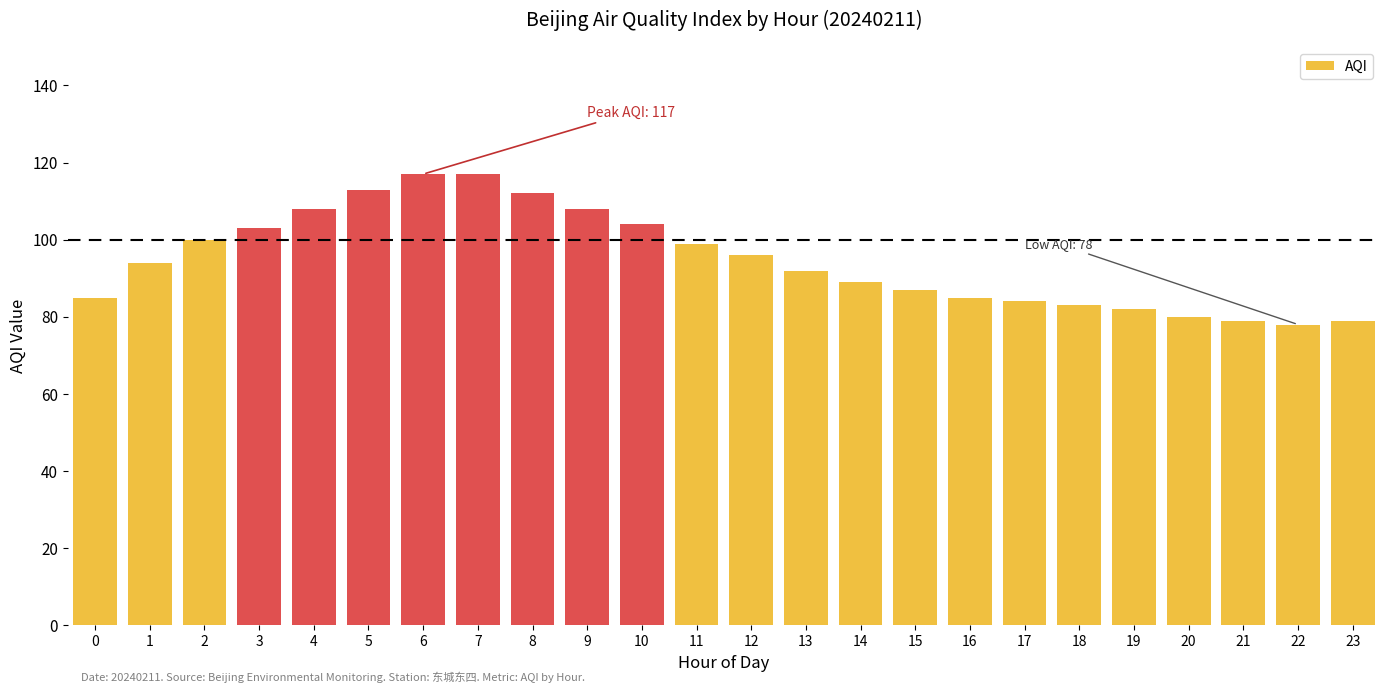

Reading left to right, list all the values displayed in this chart.

0=85	1=94	2=100	3=103	4=108	5=113	6=117	7=117	8=112	9=108	10=104	11=99	12=96	13=92	14=89	15=87	16=85	17=84	18=83	19=82	20=80	21=79	22=78	23=79